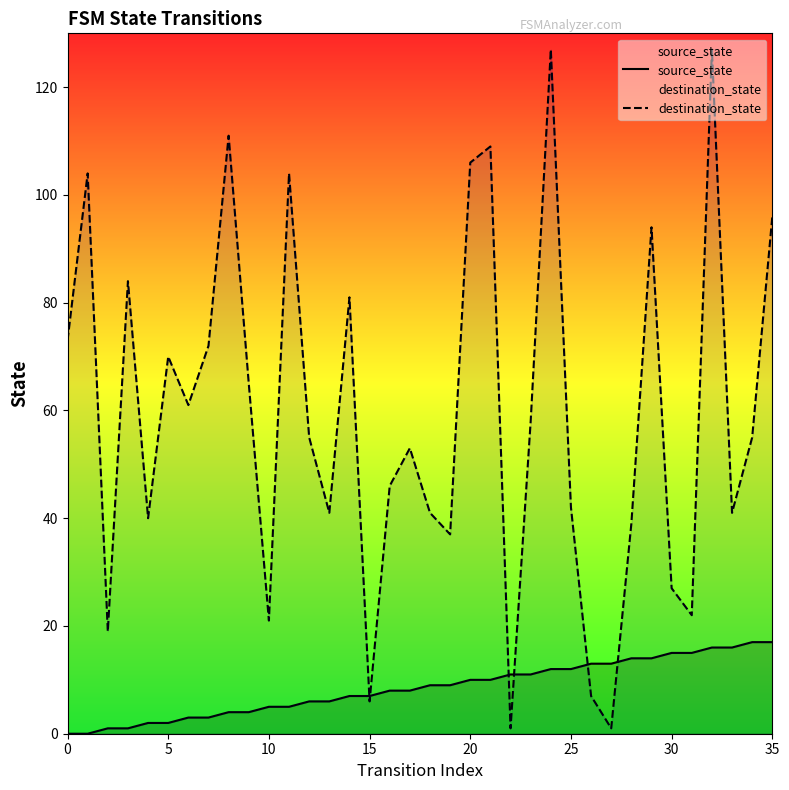

Rank the series by their maximum value, from highest to lowest.

destination_state, source_state